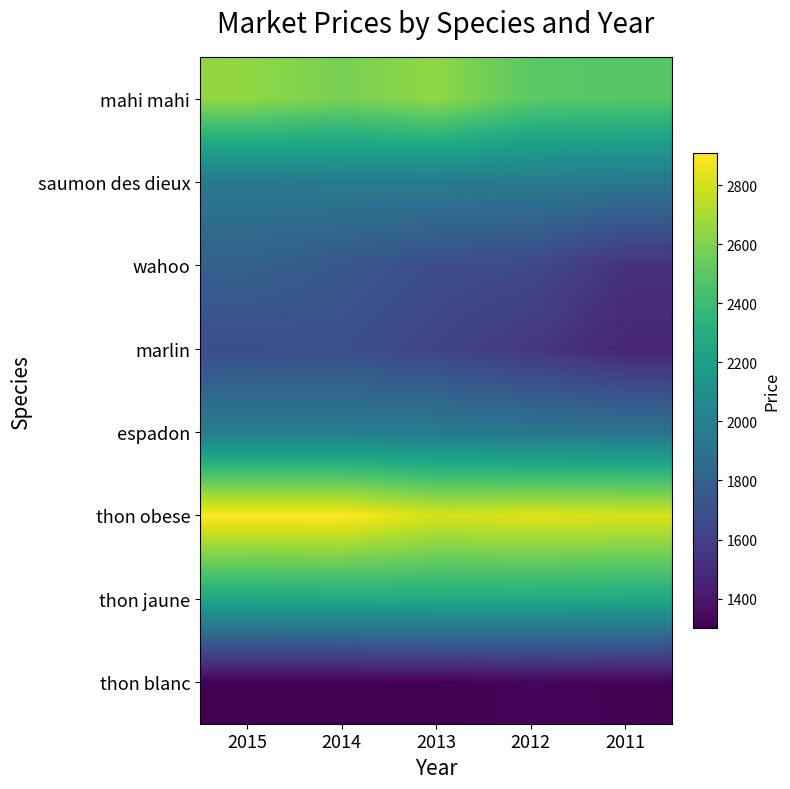

What is the total value across all series at 2013?

16280